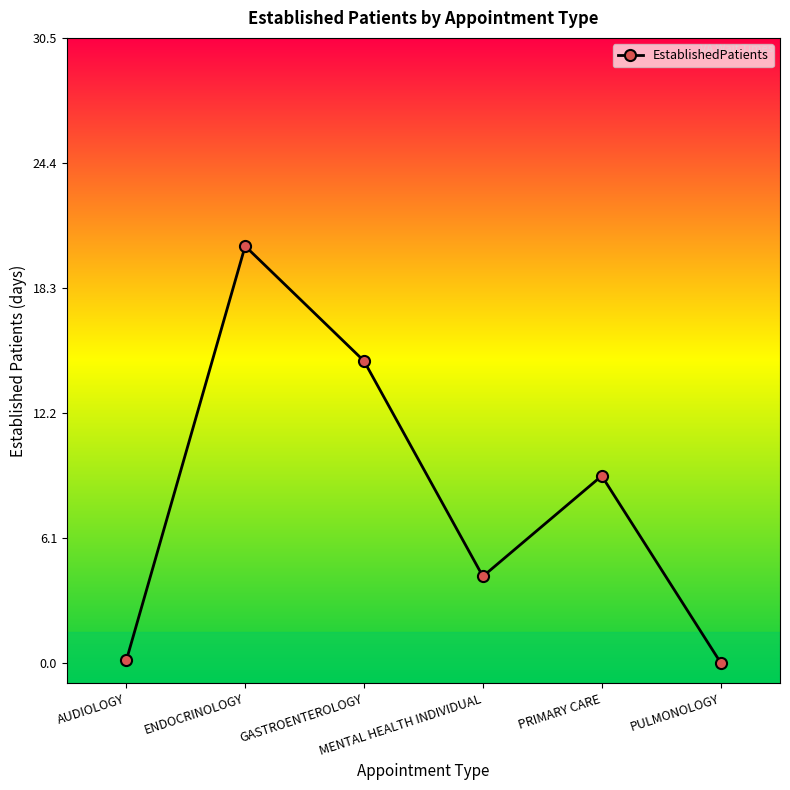

True or false: the data has more than 2 interior local peaks.

False